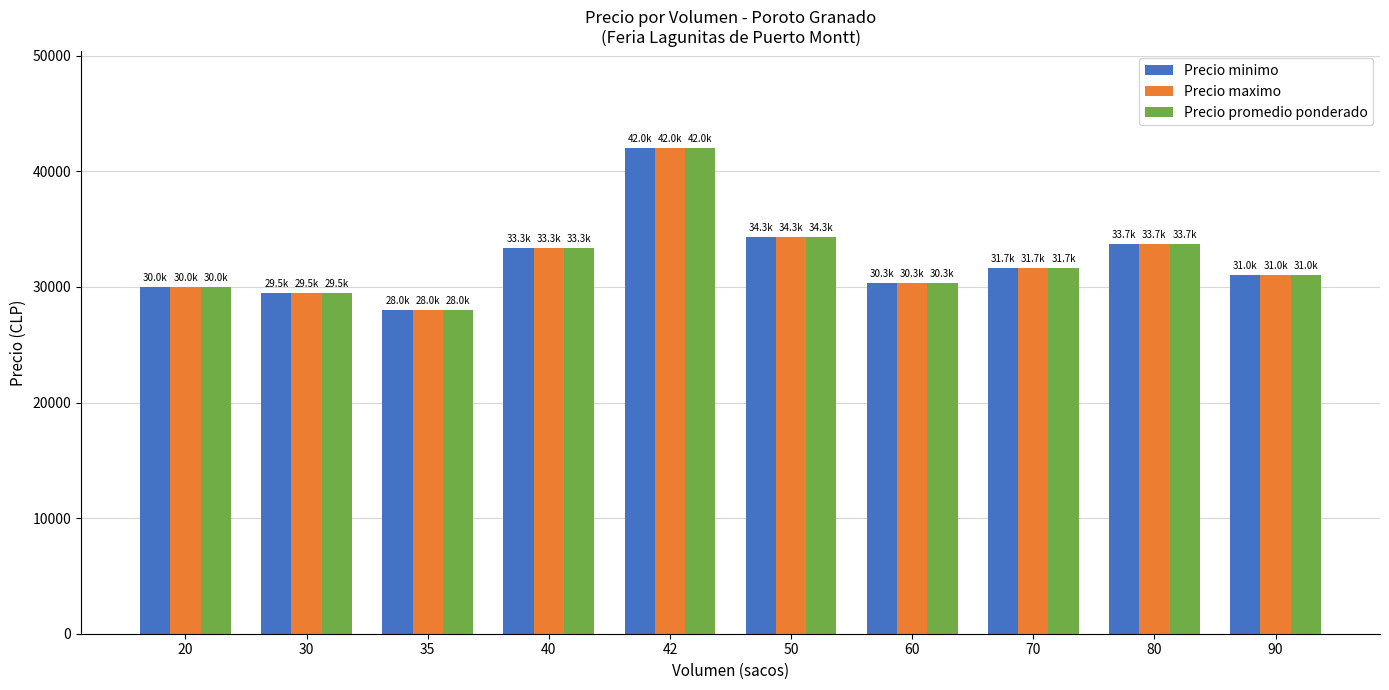

At which category is the sum across all series the highest?

42